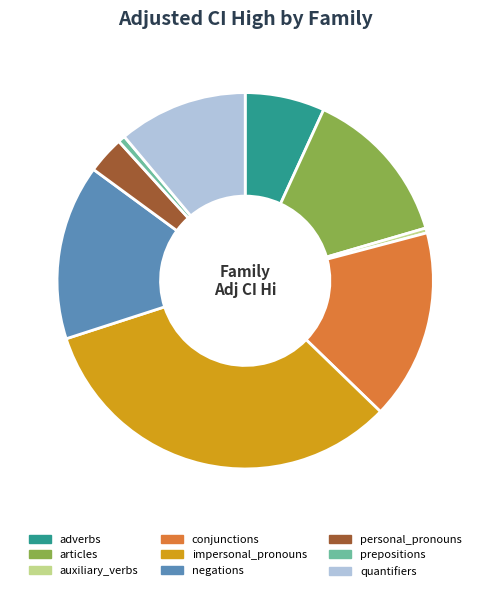

How many slices are in this pie chart?

9